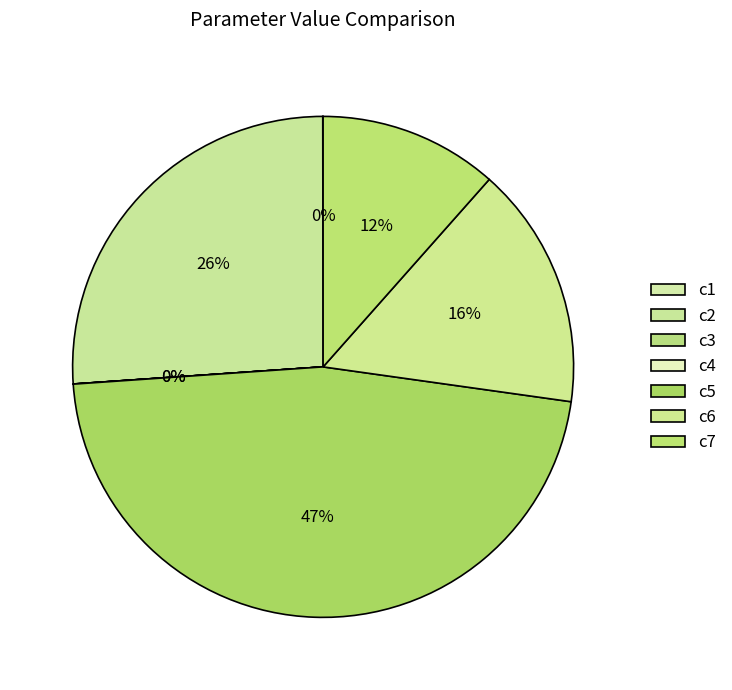

True or false: c7 accounts for 1% of the total.

False